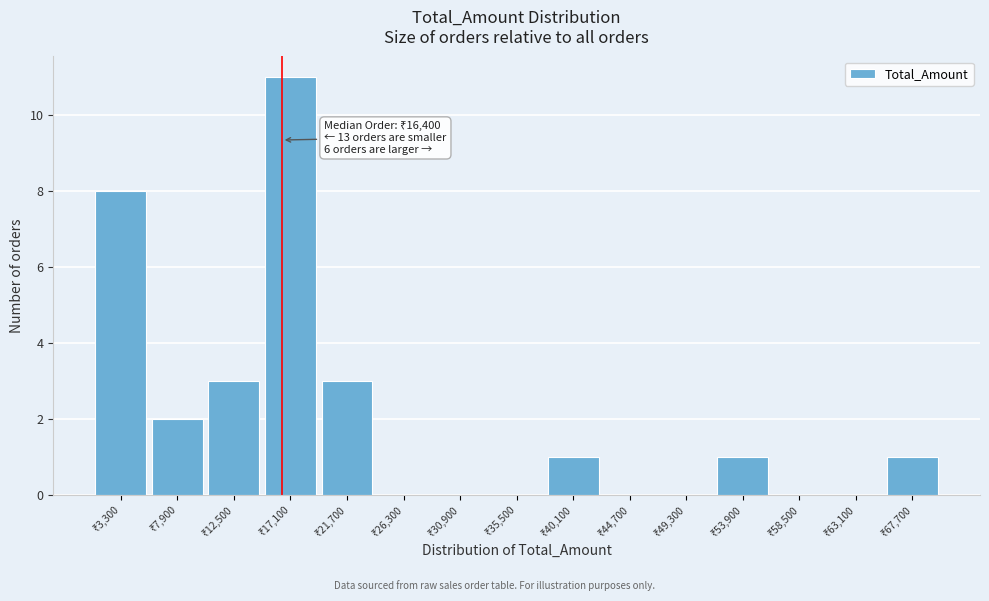

Over which range of the x-axis is the bar tallest?

15000 to 19500